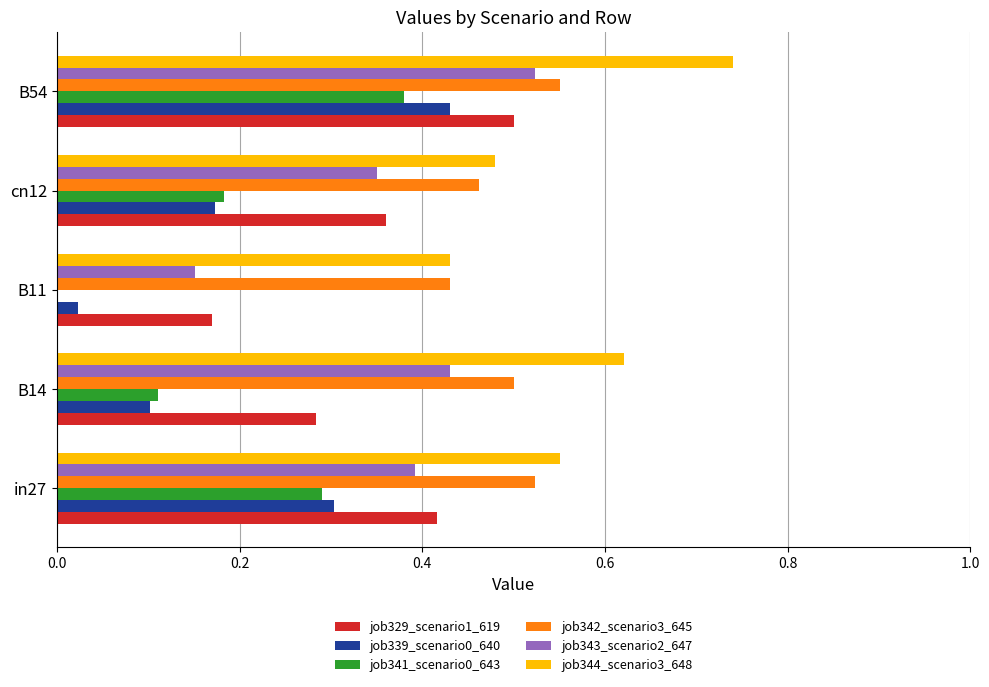

What is the sum of all job342_scenario3_645 values?

2.5